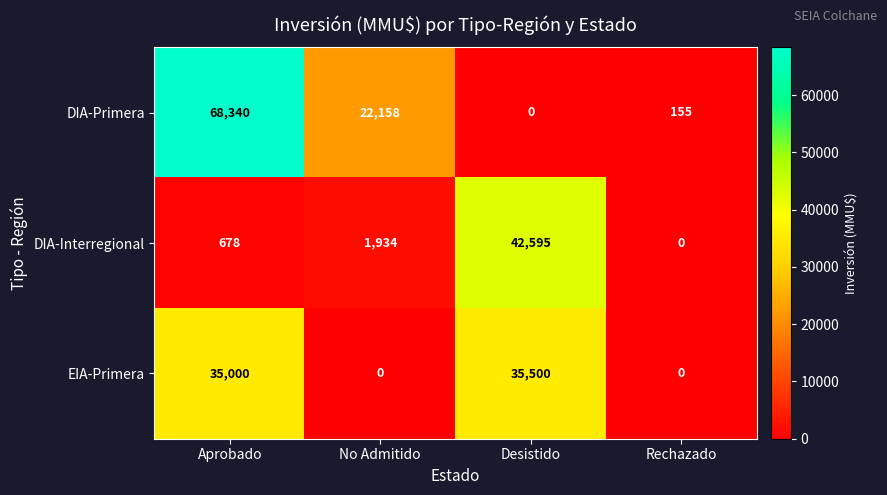

Which series has the largest range (max minus min)?

DIA-Primera